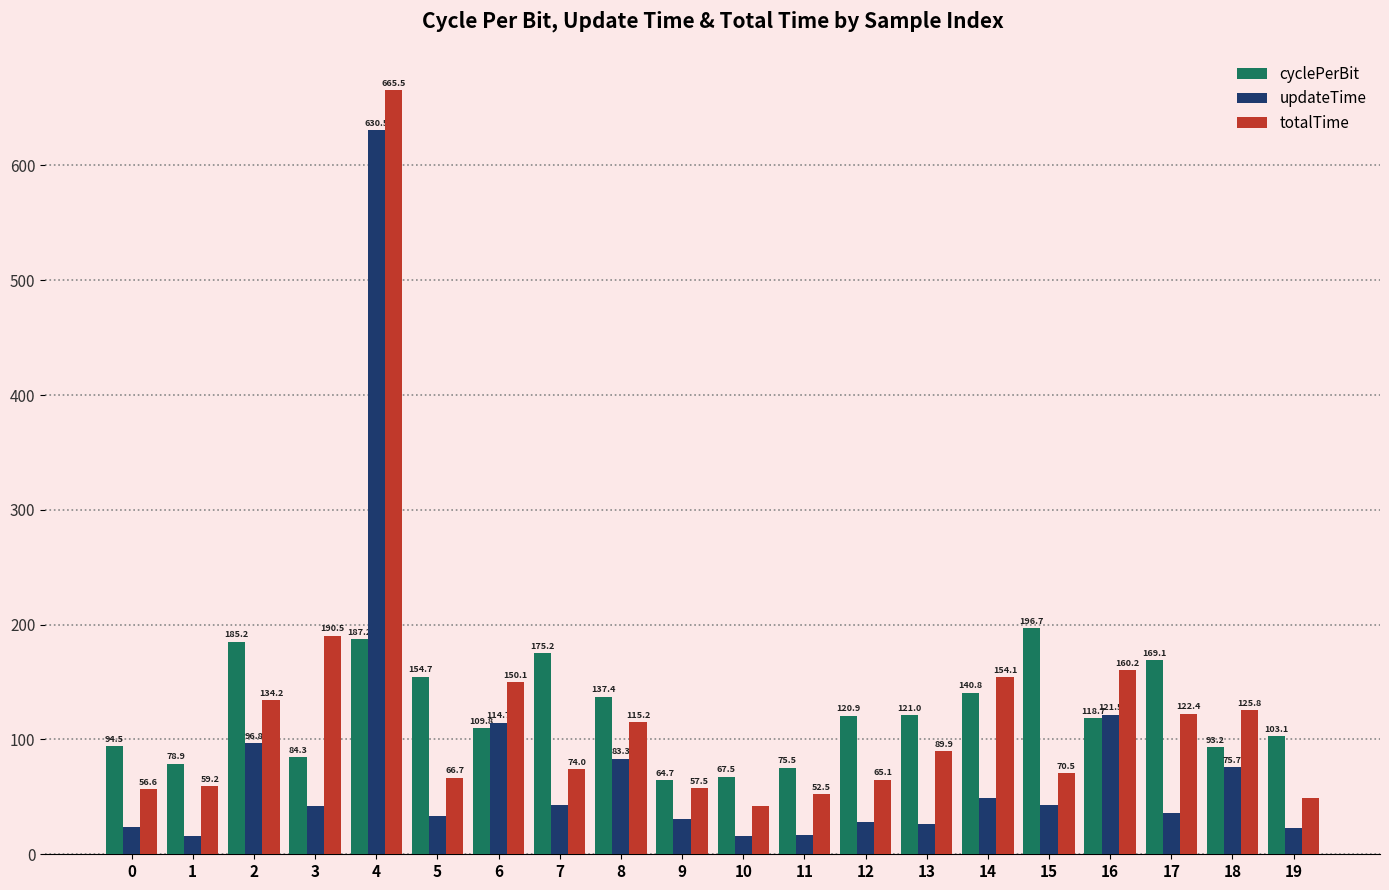

What is the difference between the second highest and minimum values in the cyclePerBit series?

122.5